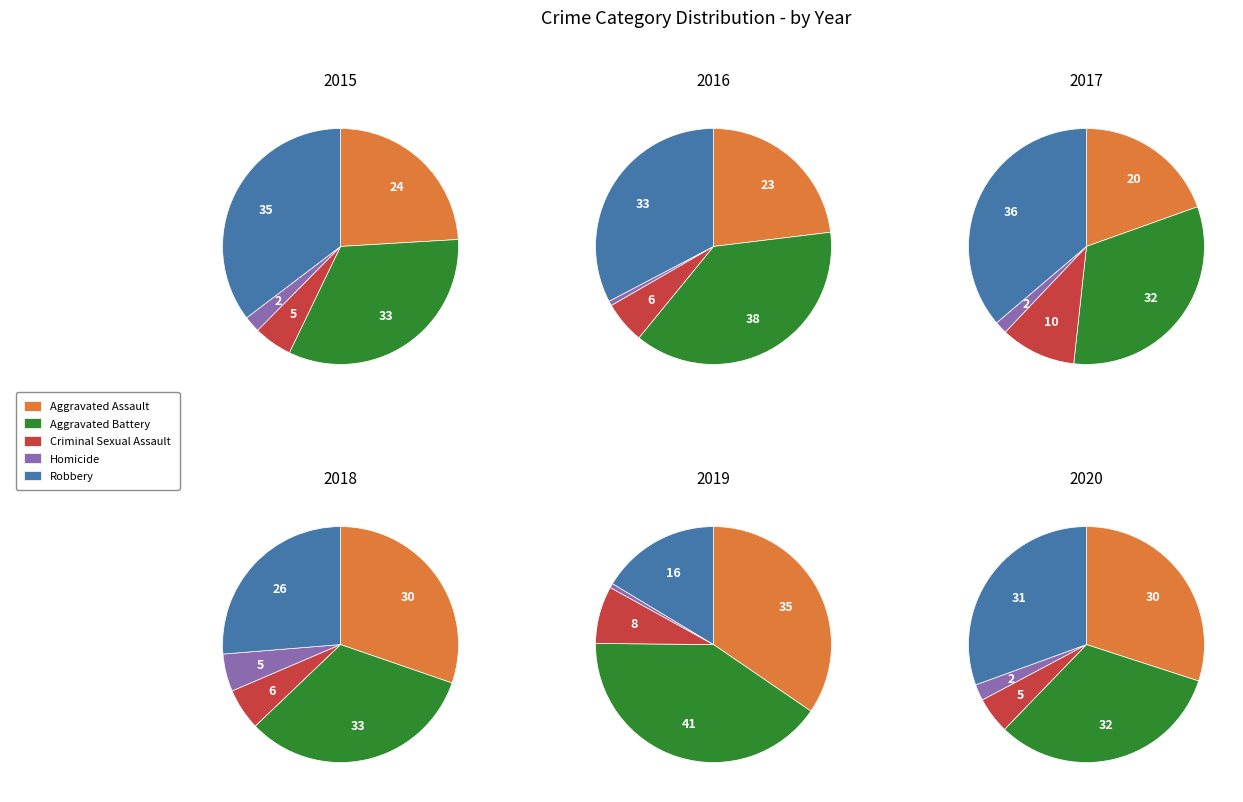

What percentage is the 3 slice, to the nearest percent?

10%